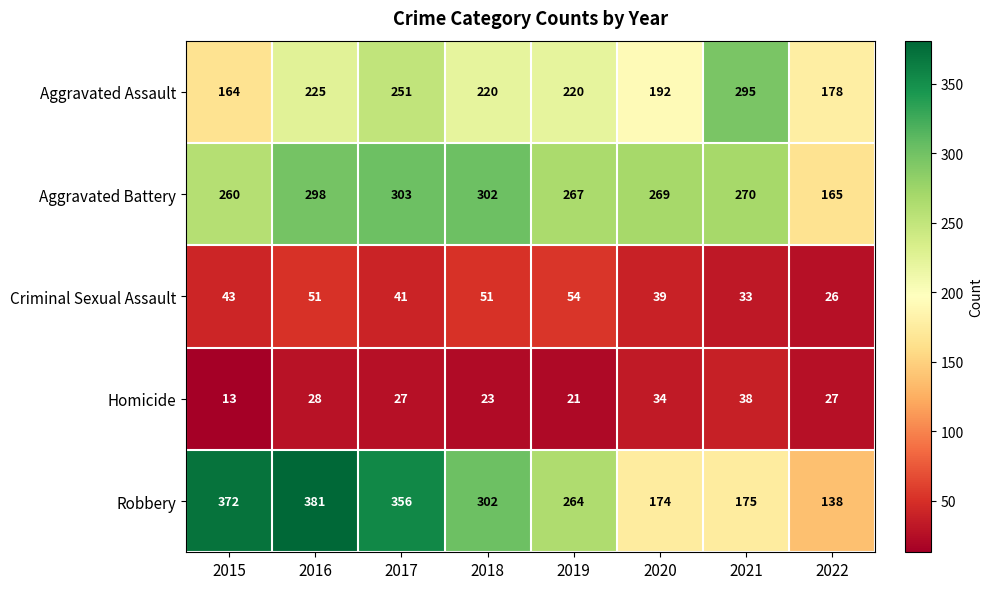

Where is Aggravated Battery nearest to the value 234?

2015